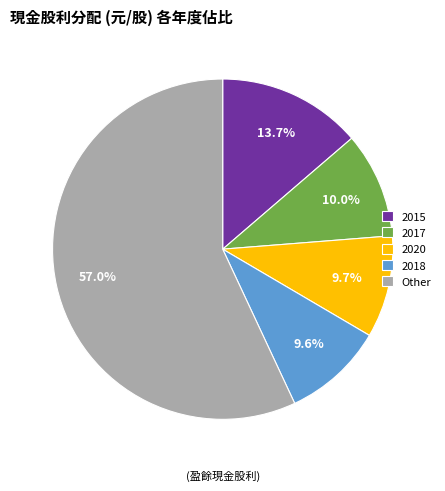

Between 2018 and Other, which is larger?

Other